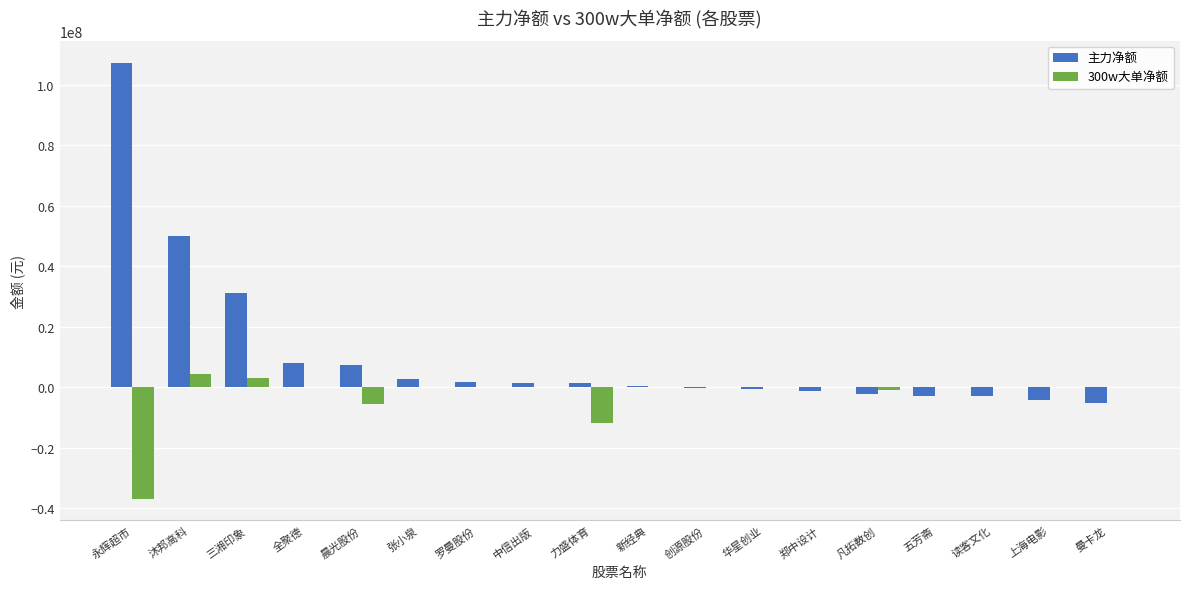

At which category is the sum across all series the highest?

永辉超市